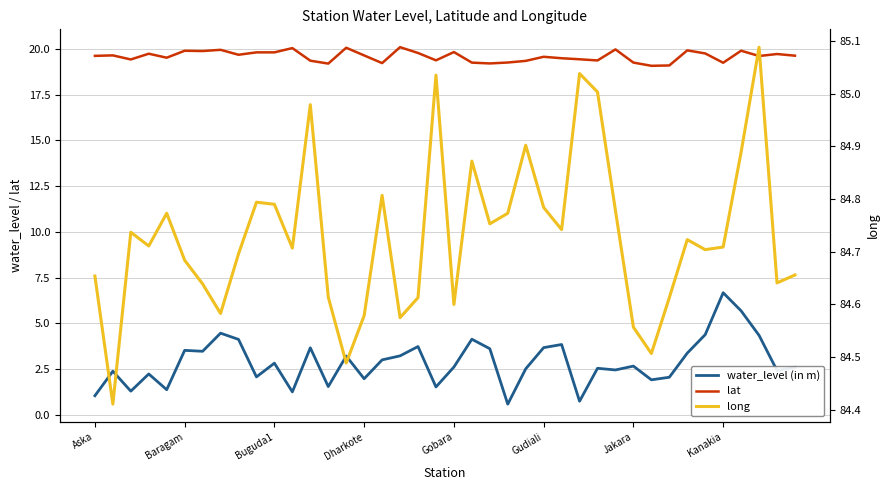

Which series changed the most between Dharkote and 16?

water_level (in m)